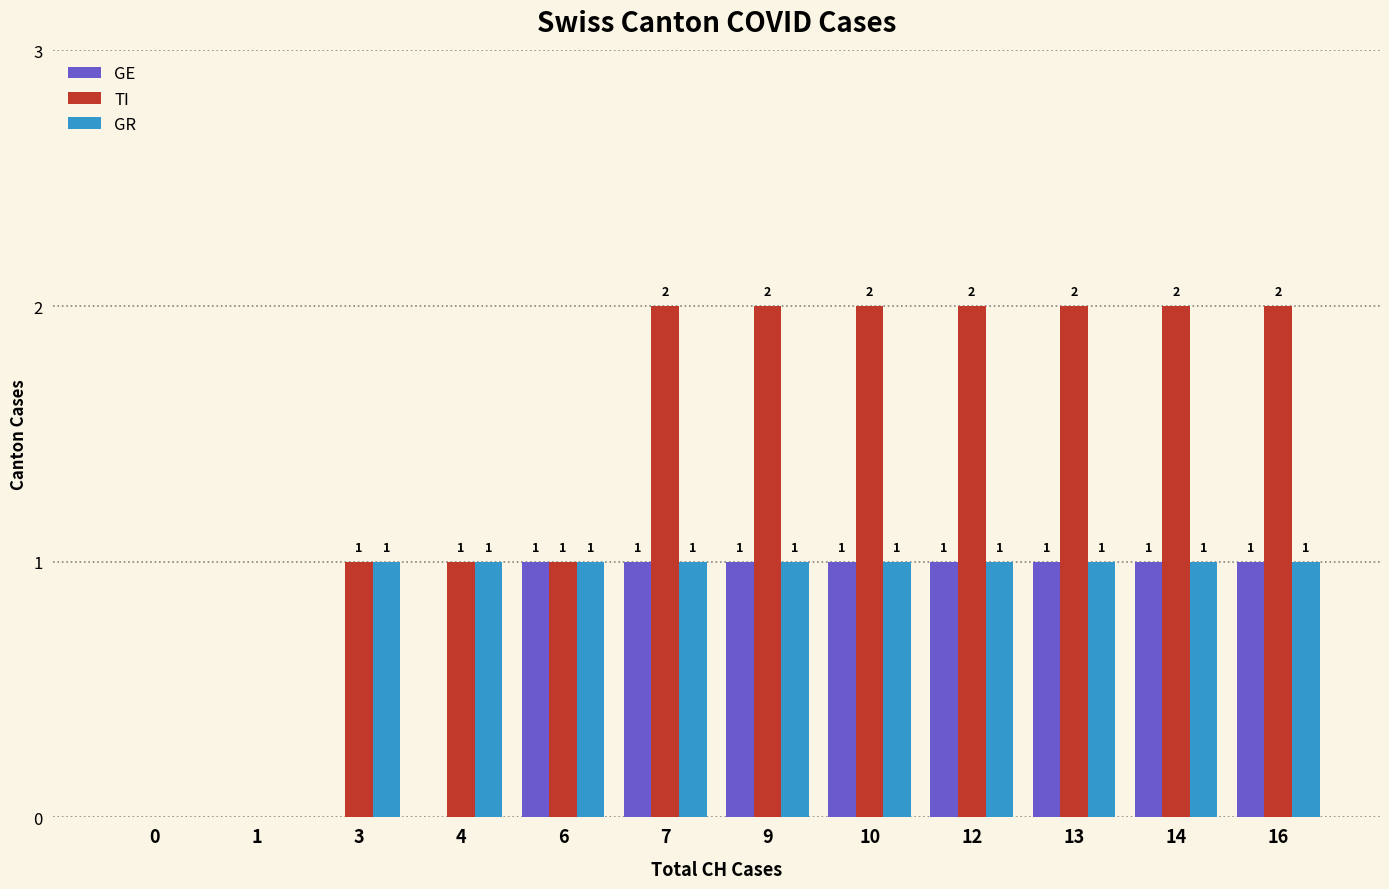

How many distinct data groups are displayed?

3